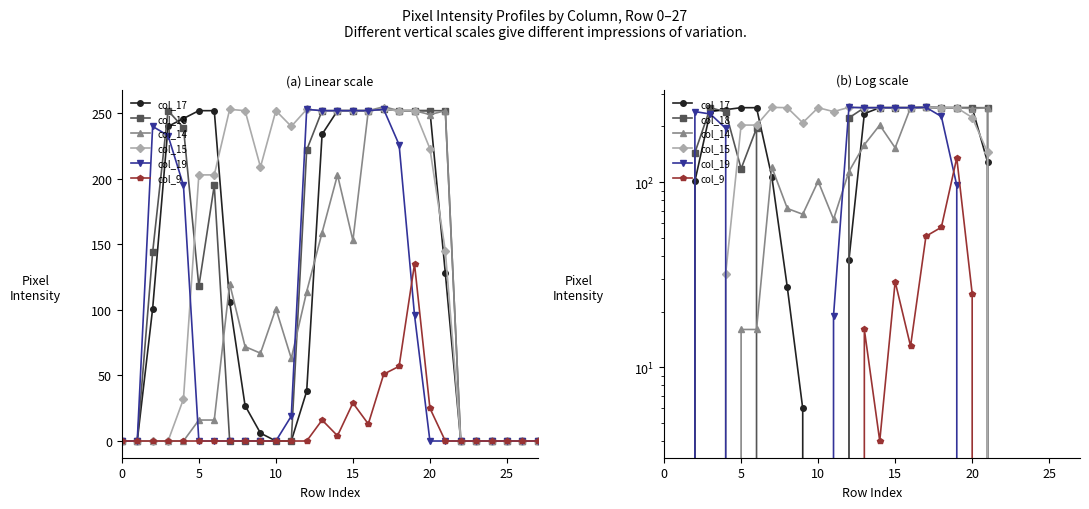

In col_18, how many points are higher than both neighbors (excluding endpoints)?

3